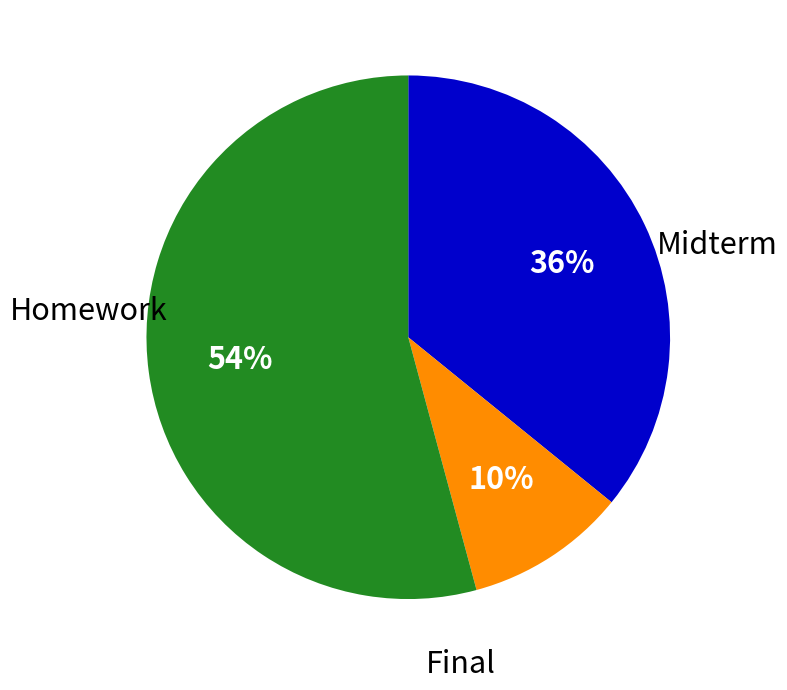

To the nearest percent, what is the average slice percentage?

33%